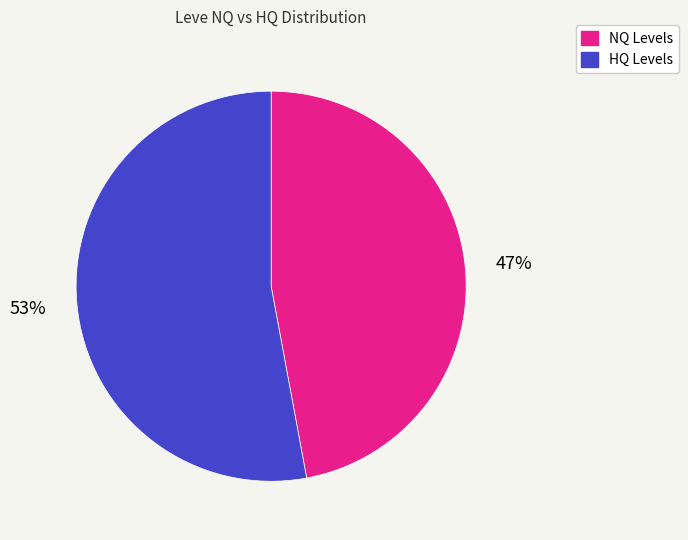

Count the number of slices in the pie.

2